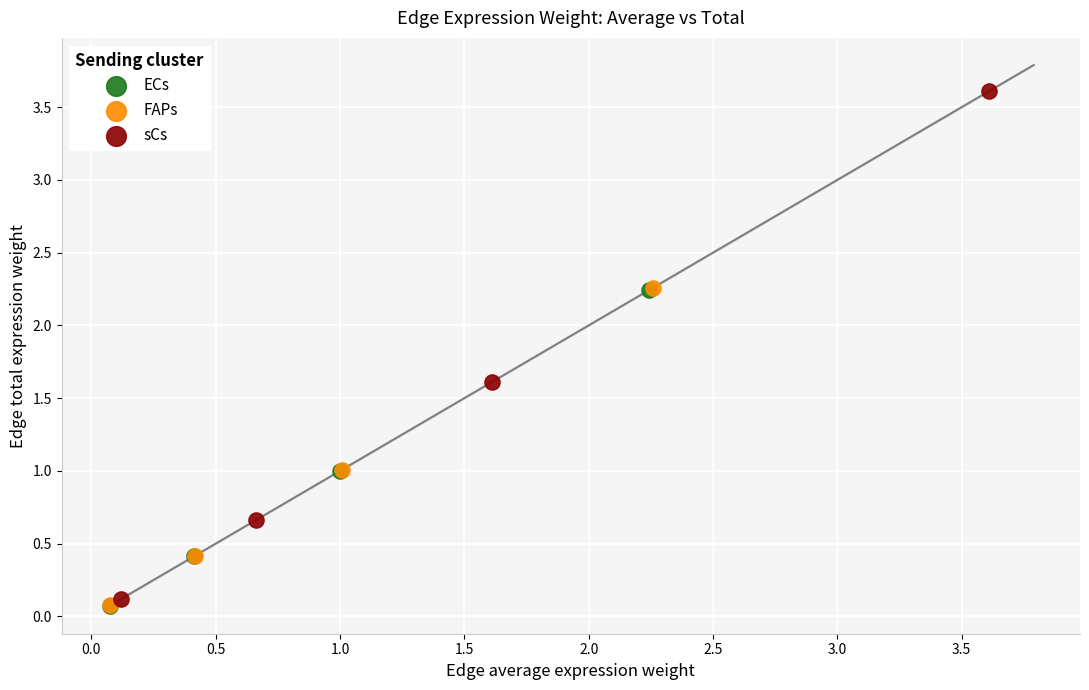

Which series contains the highest Y value?

sCs